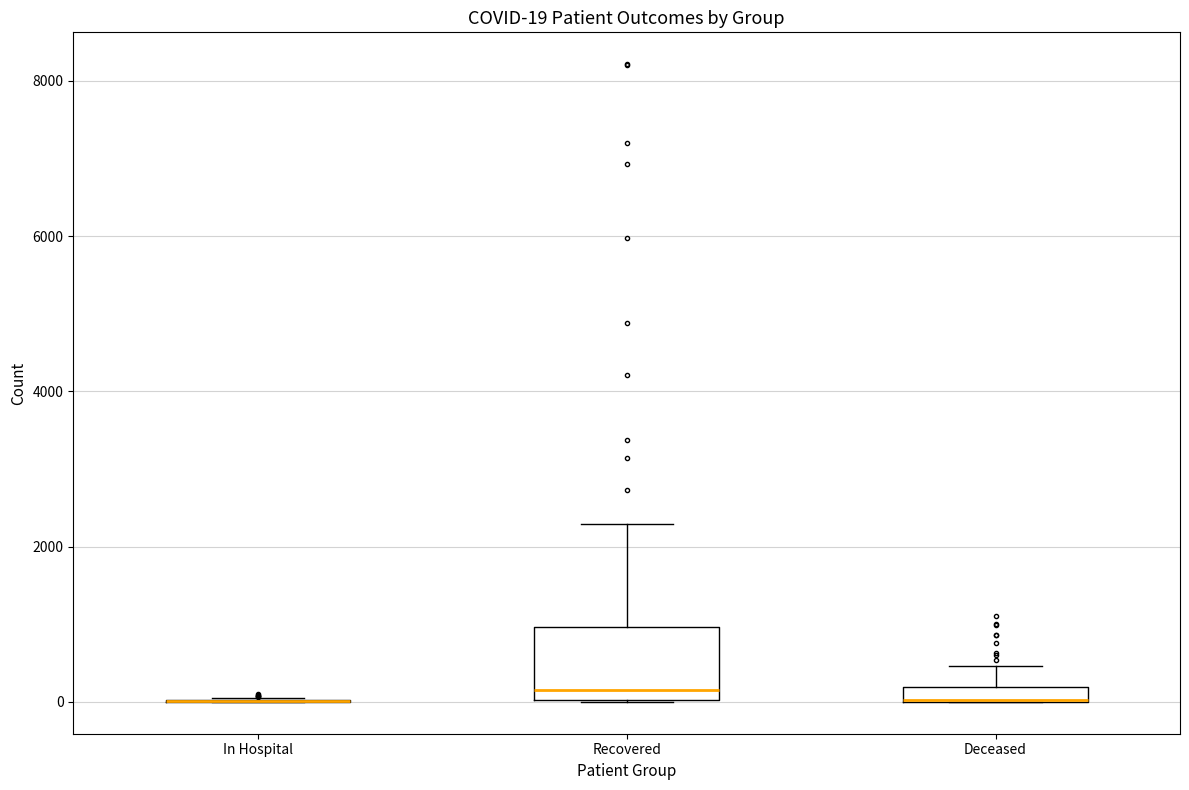

Comparing the boxes themselves (not the whiskers), which one is the tallest?

Recovered